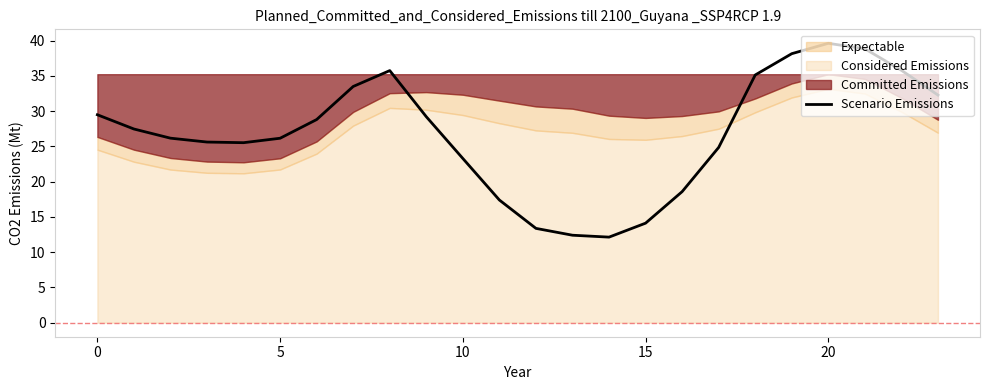

What is the difference between the second highest and second lowest values?

26.4